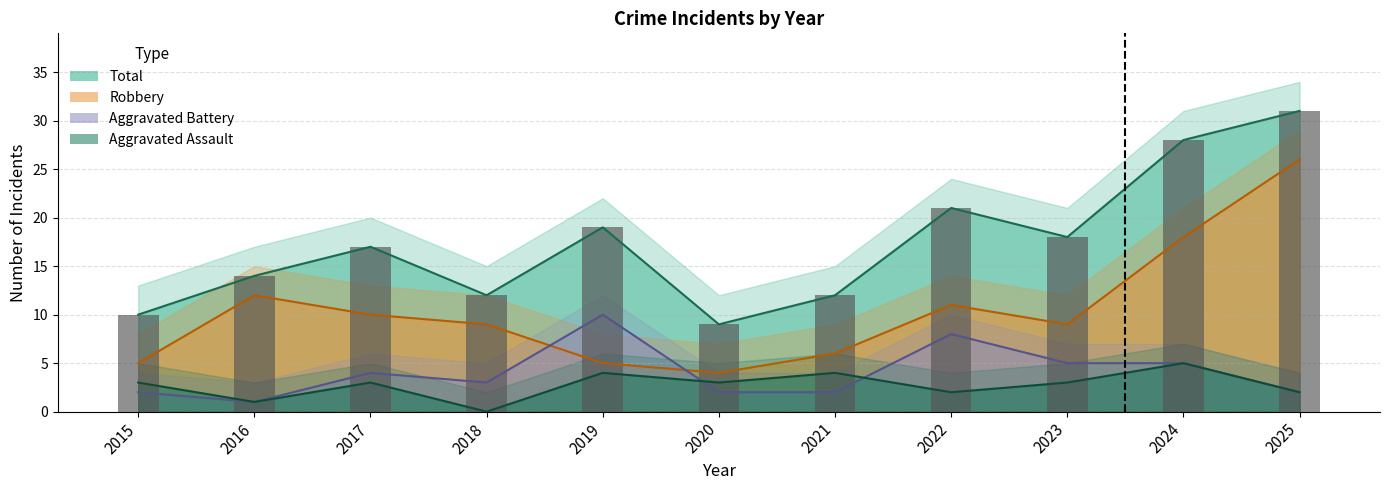

How many data points are above 17?

5